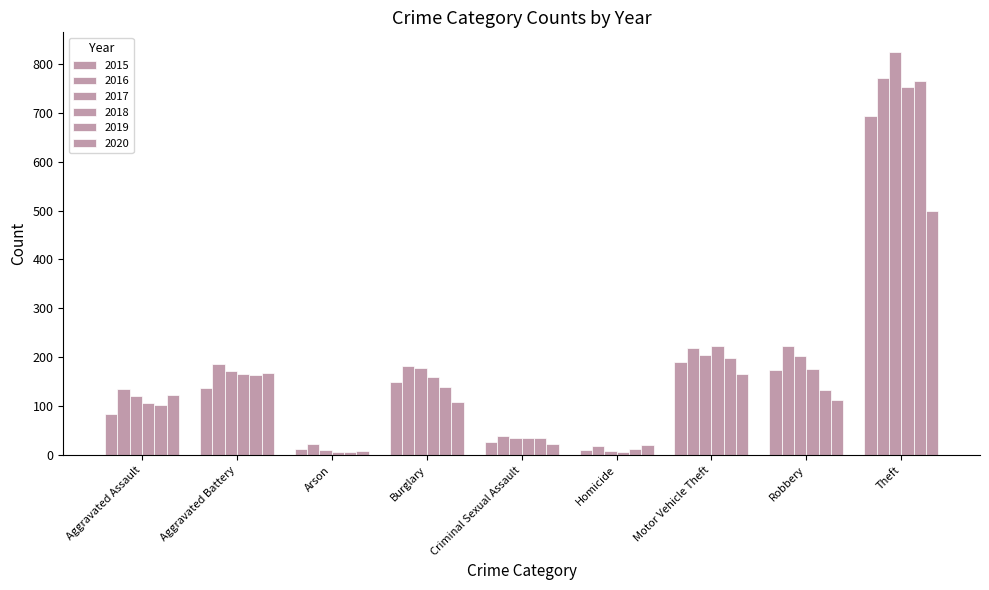

Count the number of data series in this chart.

6